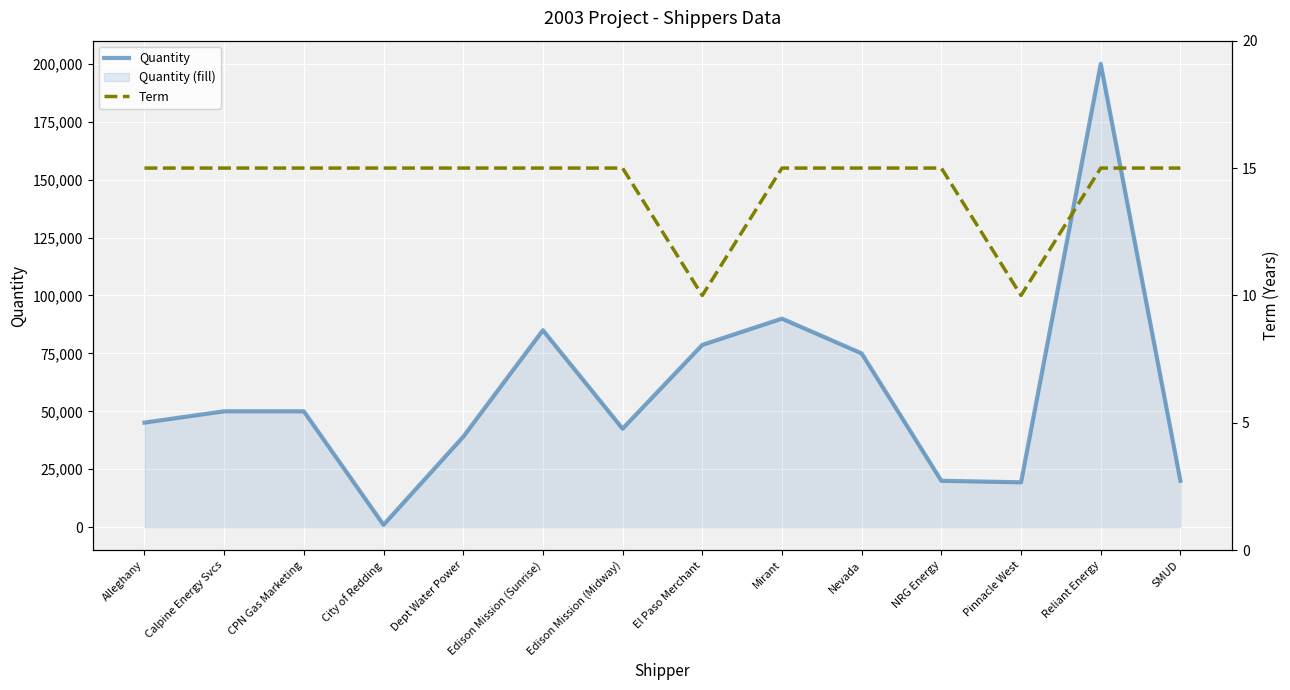

At which label does Quantity first exceed 50000?

Edison Mission (Sunrise)